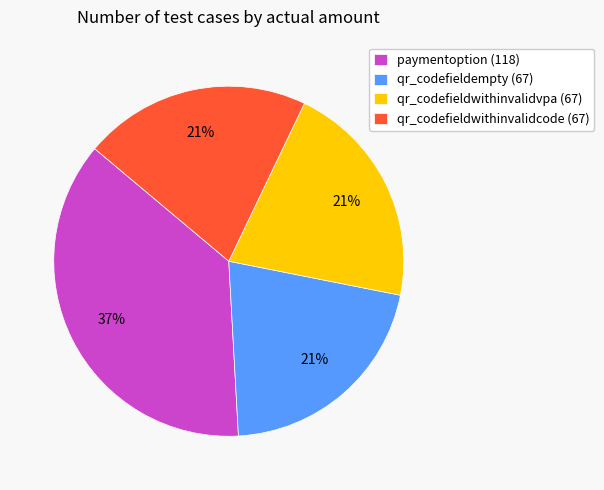

Which has a higher value, qr_codefieldwithinvalidcode or paymentoption?

paymentoption